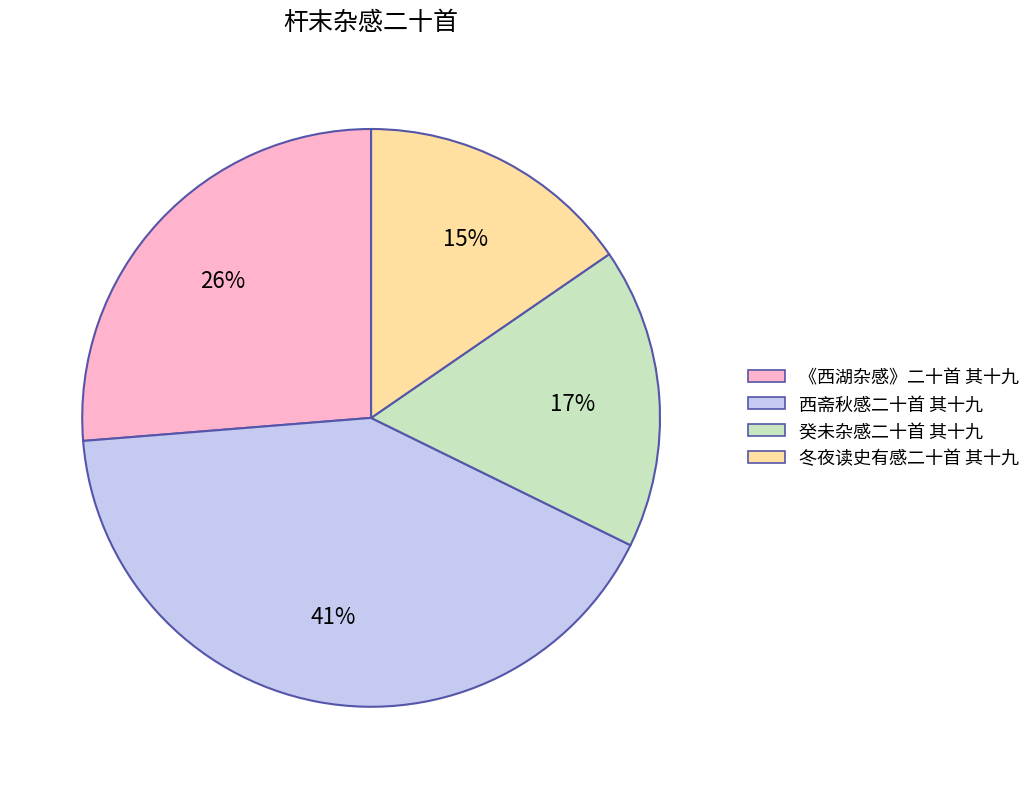

Which category has the biggest portion of the pie?

西斋秋感二十首 其十九